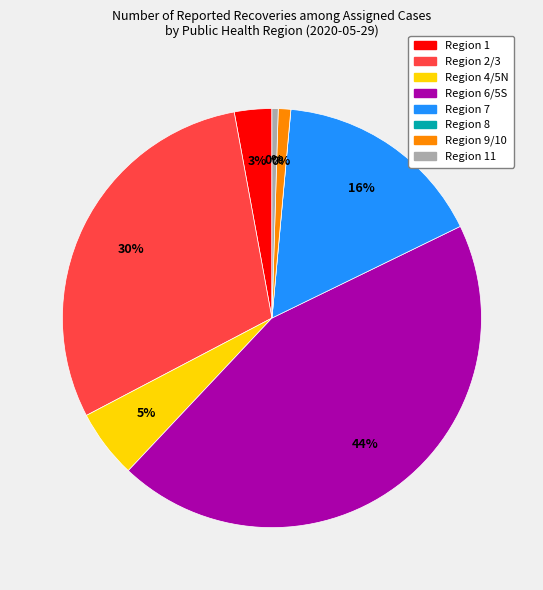

Does any single category account for the majority?

No